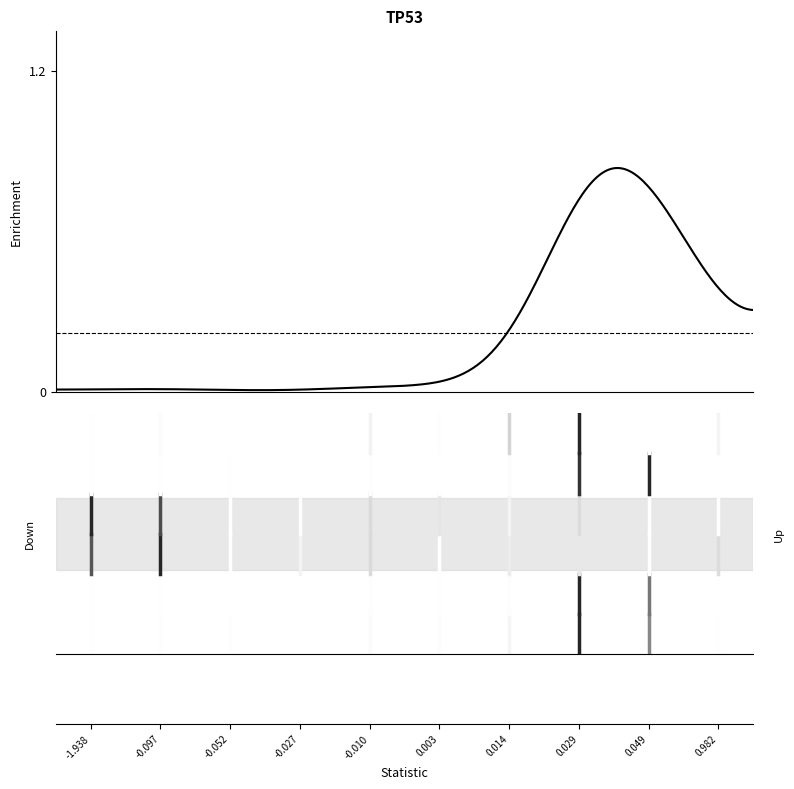

Does the chart have visible grid lines?

No